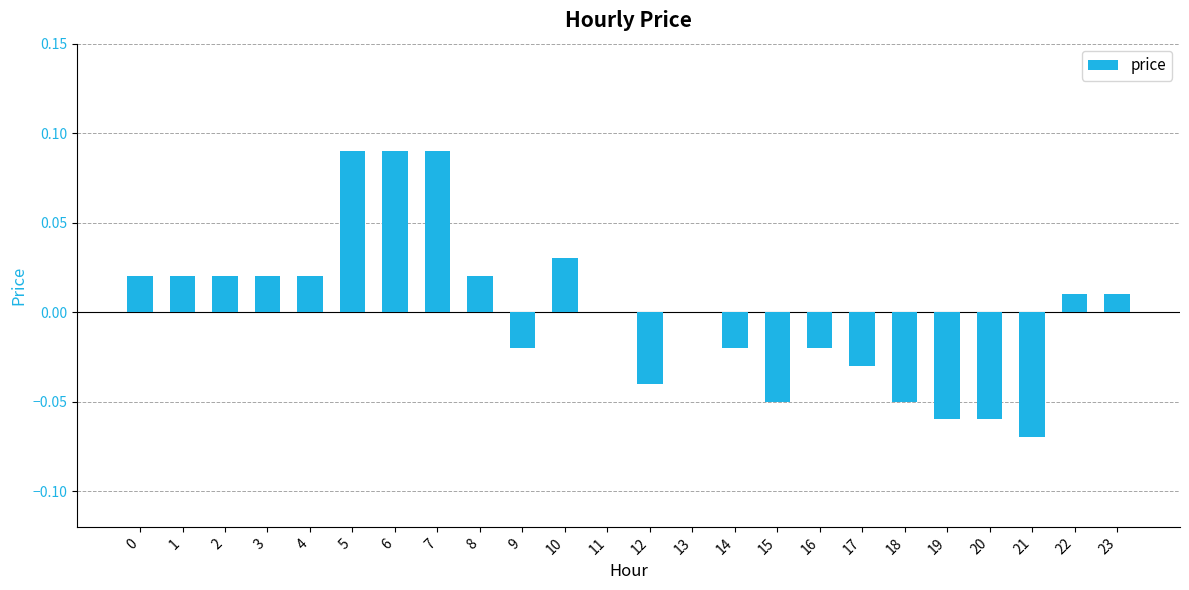

Between 12 and 21, which is larger?

12